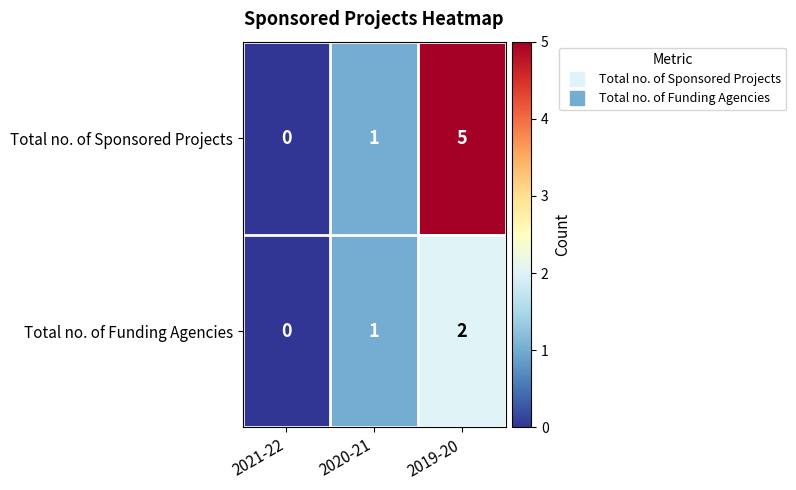

True or false: Total no. of Funding Agencies has a value of 0 at 2021-22.

True